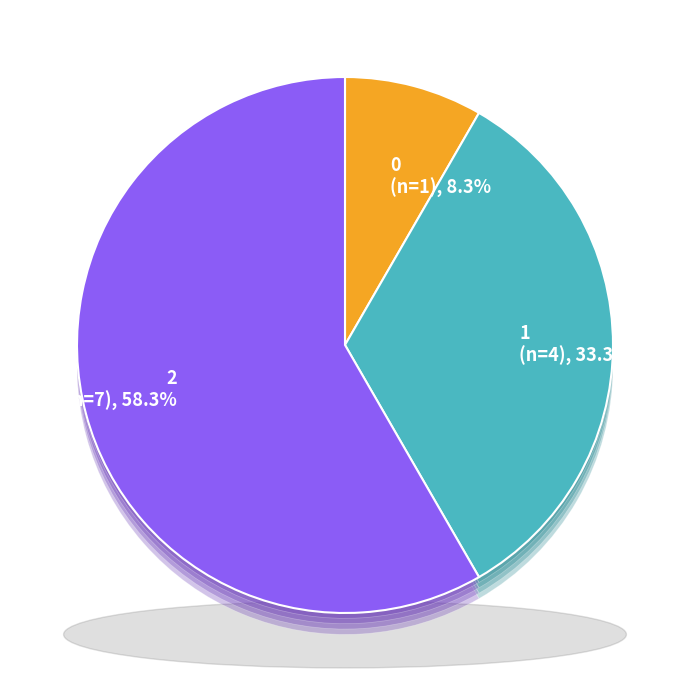

To the nearest percent, what percentage of the pie is 1?

33%